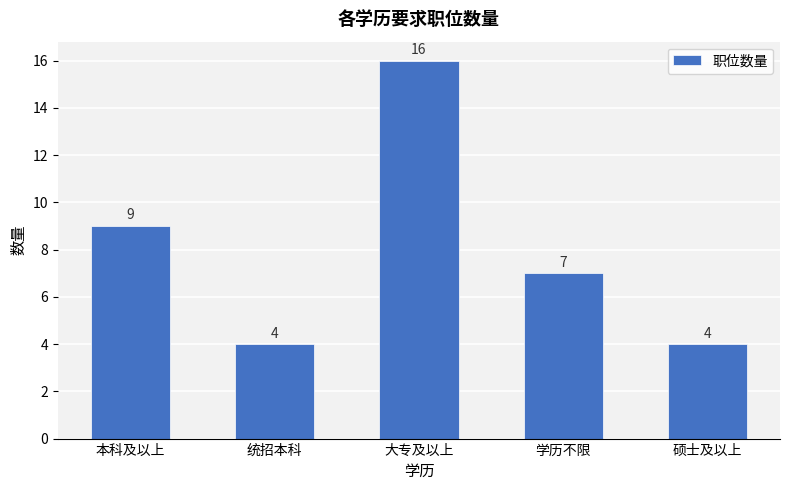

What is the approximate value at 本科及以上, to the nearest 5?

10